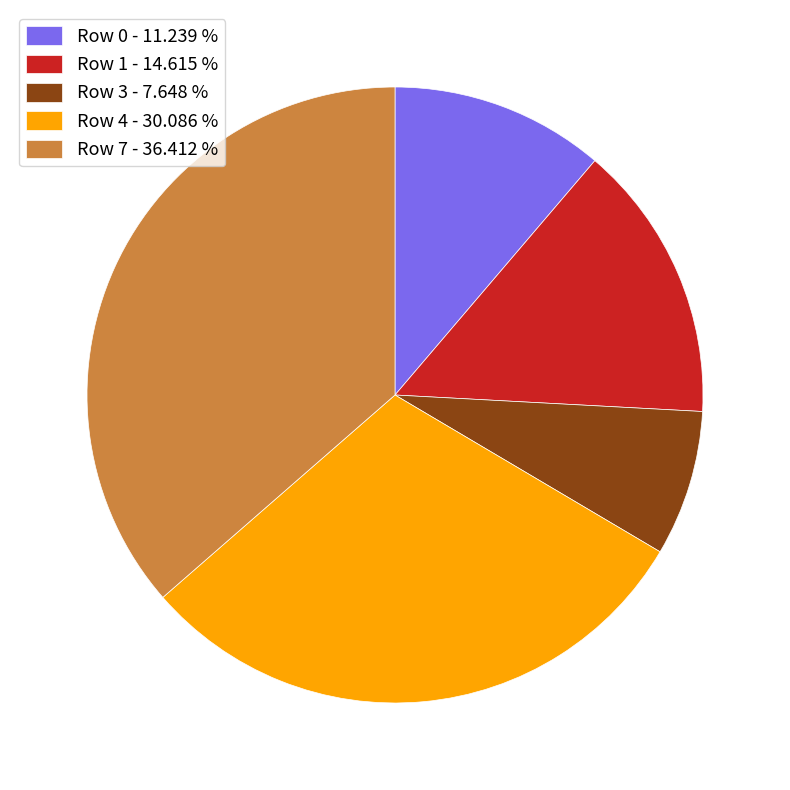

Is there any slice that represents more than half of the pie?

No